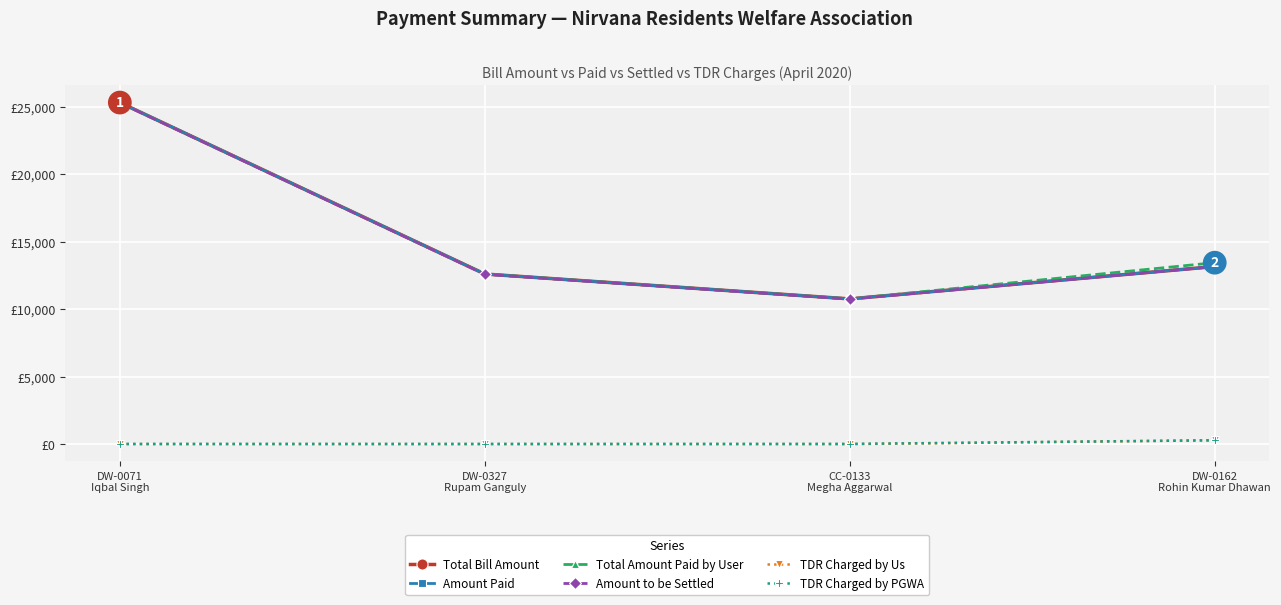

Where is TDR Charged by PGWA nearest to the value 151?

DW-0071
Iqbal Singh